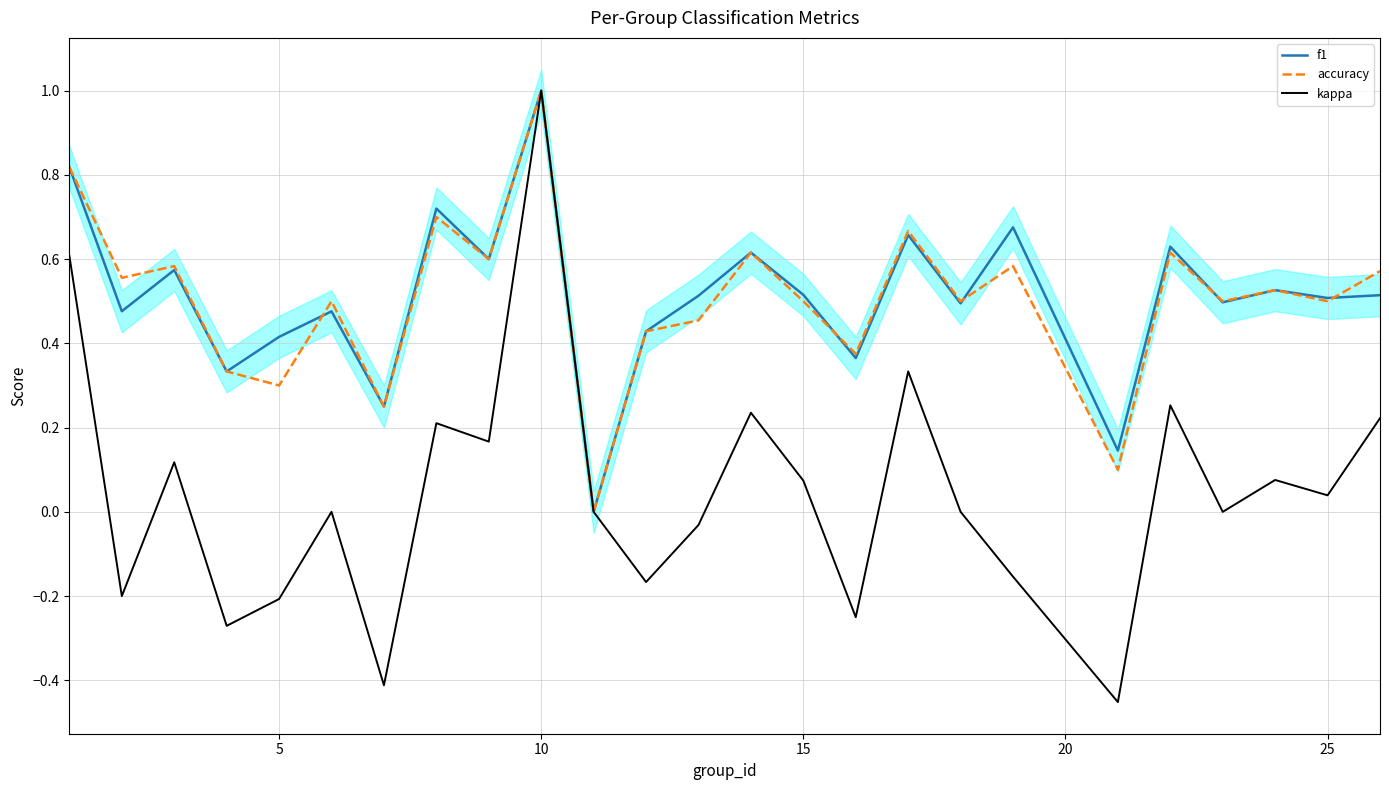

How many lines are shown in the chart?

3